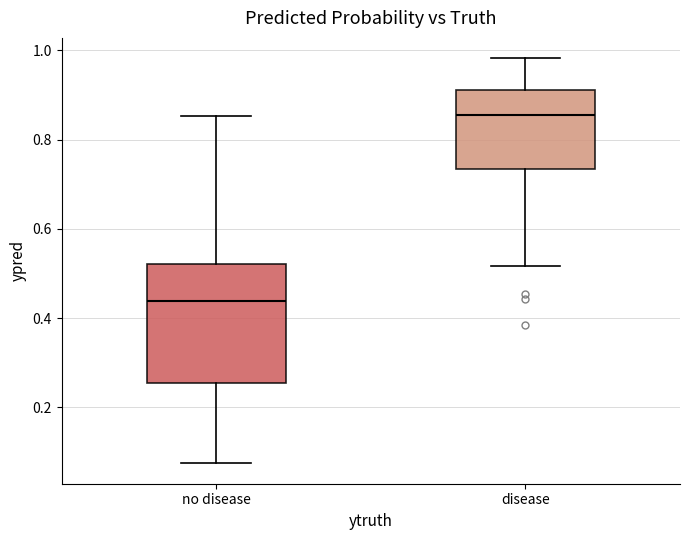

Which box's median line is the lowest?

no disease